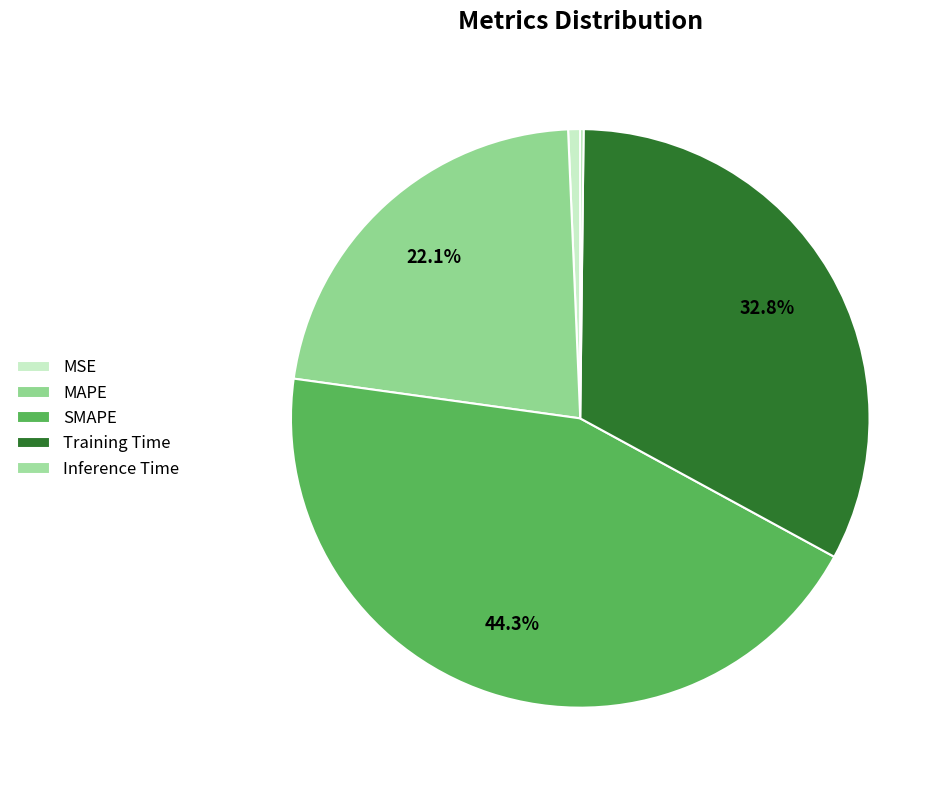

Approximately how many times larger is the value at SMAPE compared to Training Time?

1.4